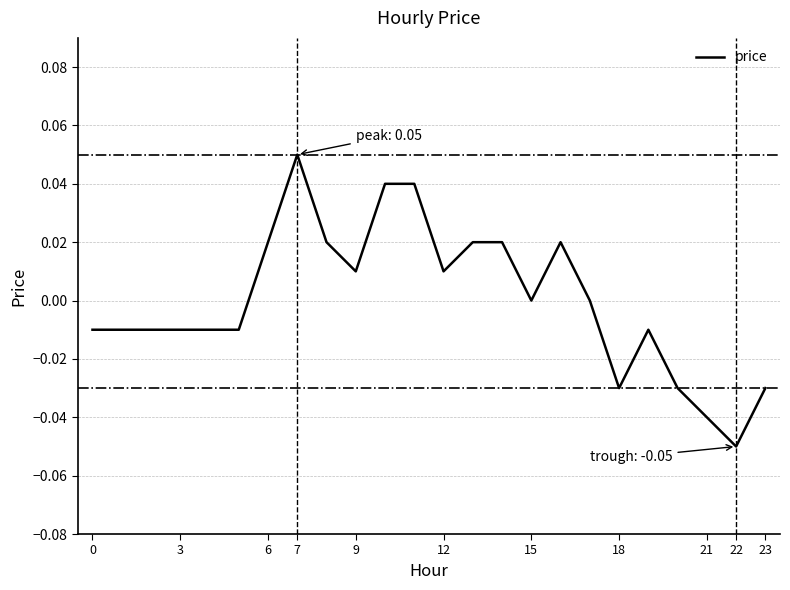

What is the greatest value displayed?

0.1